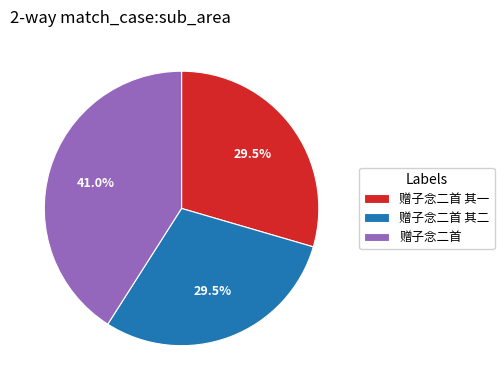

Combined, what portion of the pie is 赠子念二首 其二 and 赠子念二首 其一?

59.0%